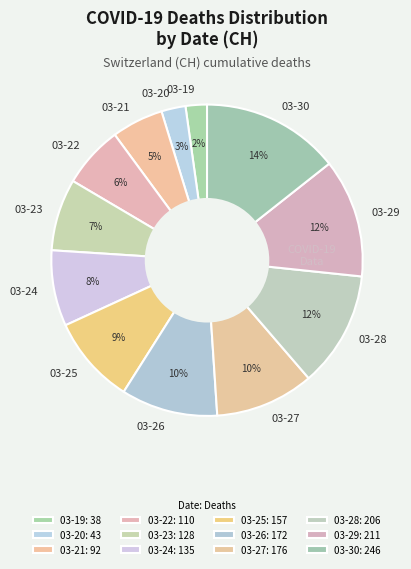

Is 03-22 the majority of the pie?

No